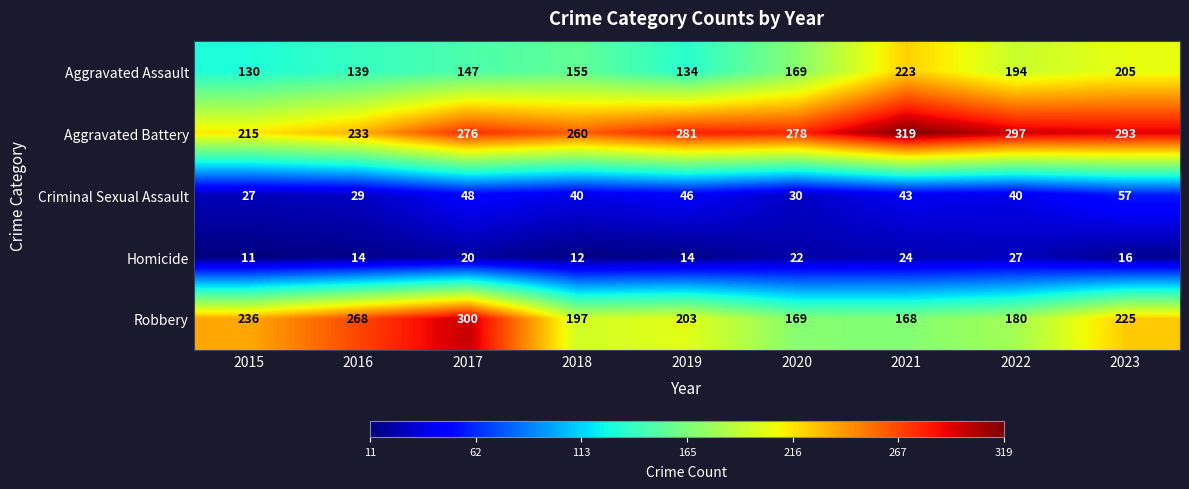

Is it true that Homicide equals 4 at 2015?

False